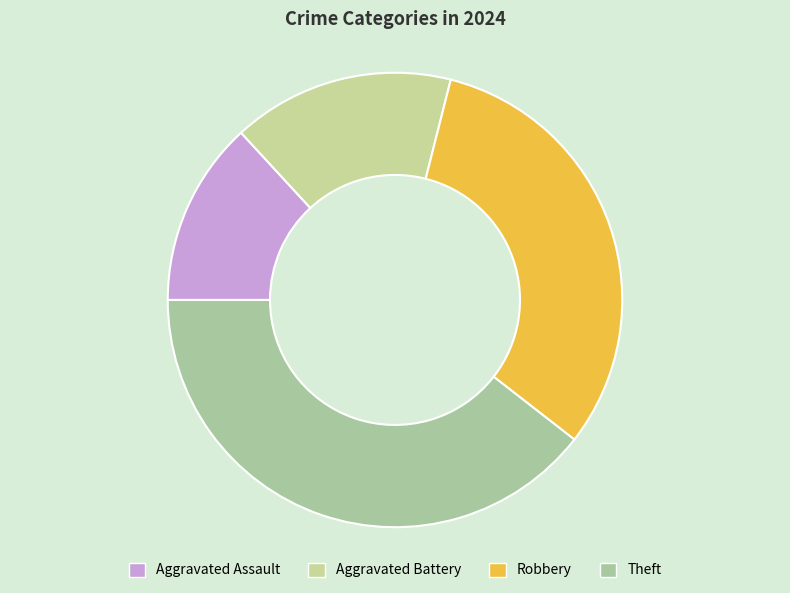

To the nearest percent, what percentage of the pie is Robbery?

32%